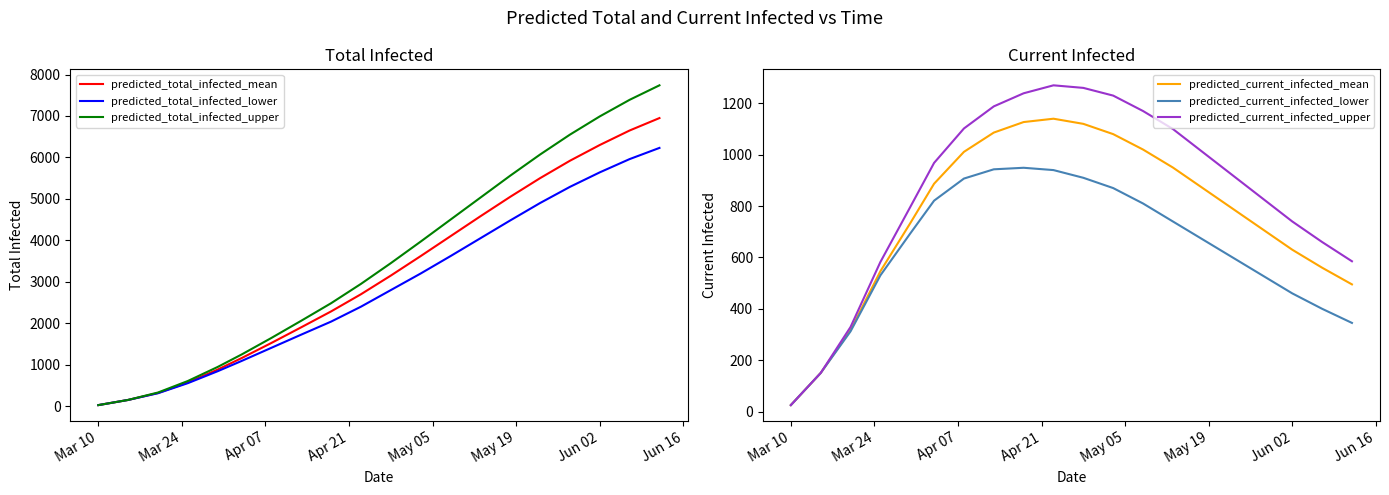

Reading left to right, extract all data points from this chart.

predicted_total_infected_mean: 25	150	317	571	883	1159	1525	1903	2286	2700	3150	3620	4100	4580	5050	5500	5920	6300	6650	6950
predicted_total_infected_lower: 25	150	312	555	843	1090	1408	1726	2040	2400	2800	3200	3620	4050	4480	4900	5290	5640	5960	6230
predicted_total_infected_upper: 25	150	329	607	946	1246	1646	2061	2484	2950	3450	3970	4500	5030	5560	6070	6550	6990	7390	7740
predicted_current_infected_mean: 25	150	317	546	733	887	1011	1086	1127	1140	1120	1080	1020	950	870	790	710	630	560	495
predicted_current_infected_lower: 25	150	312	530	693	821	907	943	949	940	910	870	810	740	670	600	530	460	400	345
predicted_current_infected_upper: 25	150	329	582	796	968	1102	1188	1239	1270	1260	1230	1170	1100	1010	920	830	740	660	585